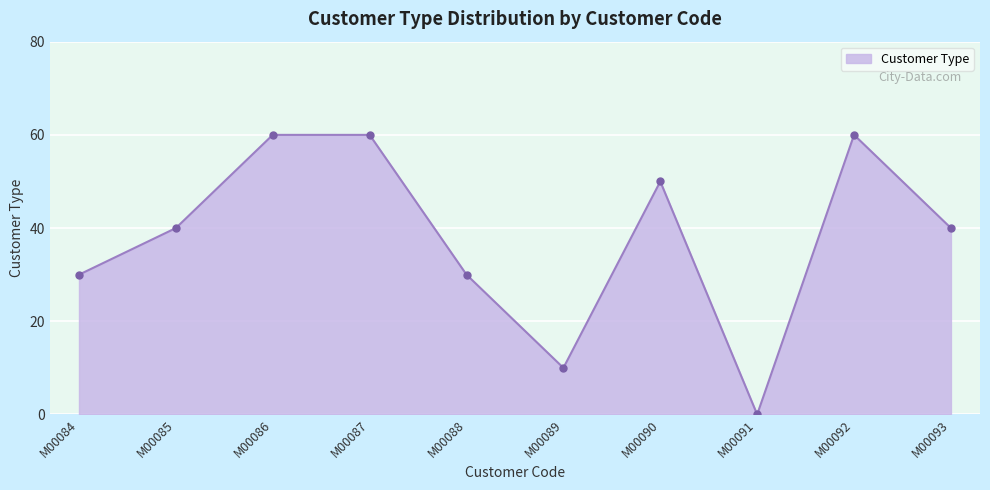

How many lines are shown in the chart?

1